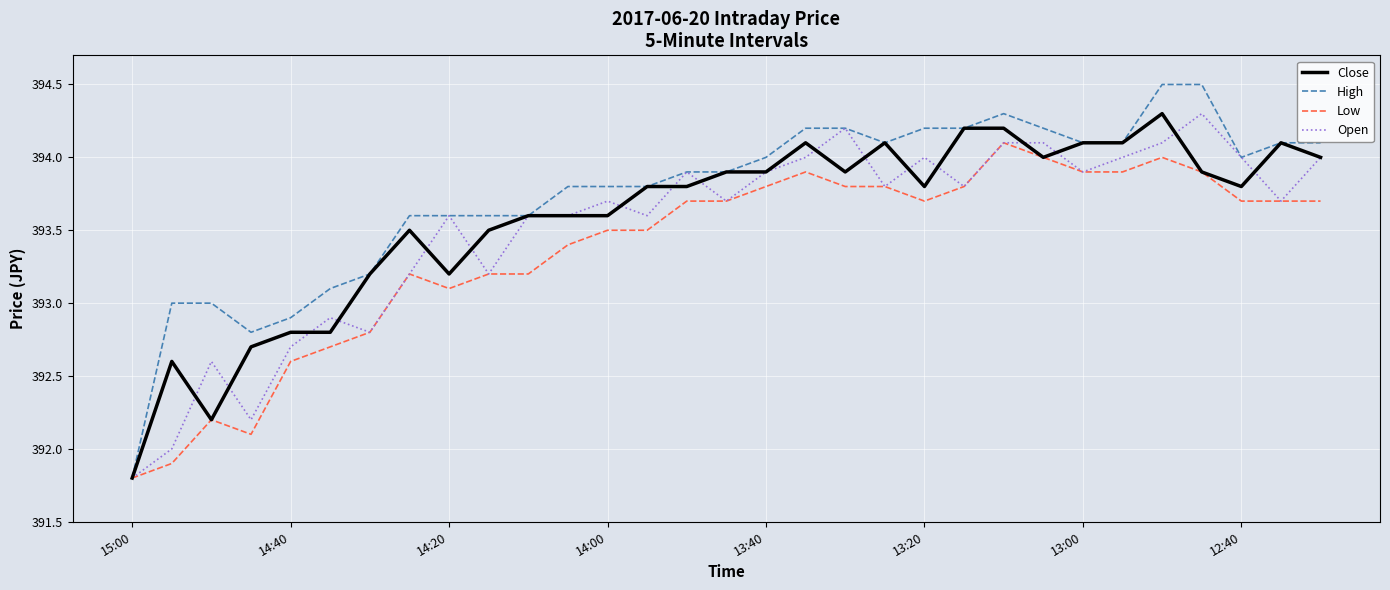

How many values in the Low series exceed 393?

24